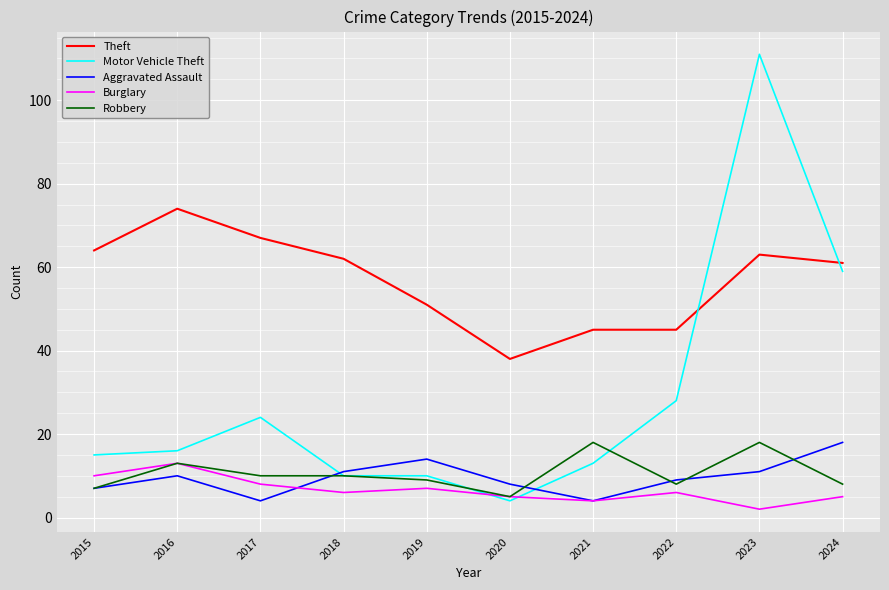

What is the minimum value for Robbery?

5